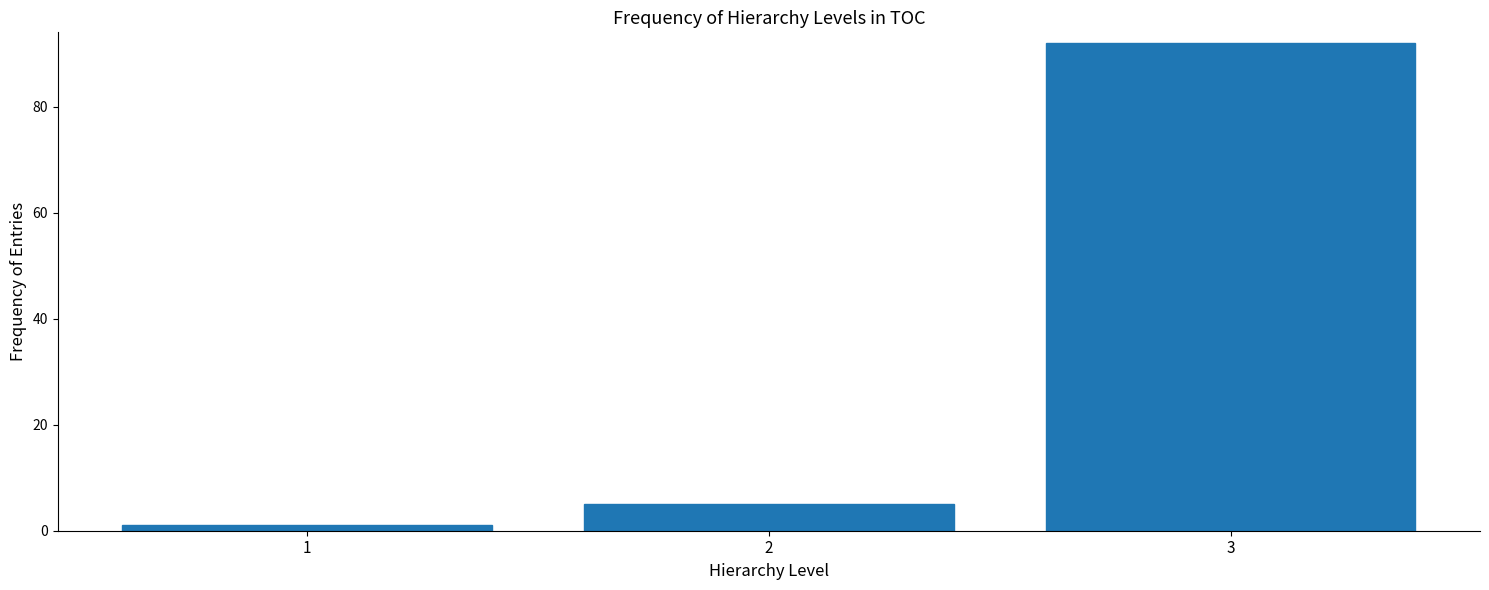

Reading left to right, list all the values displayed in this chart.

1=1	2=5	3=92